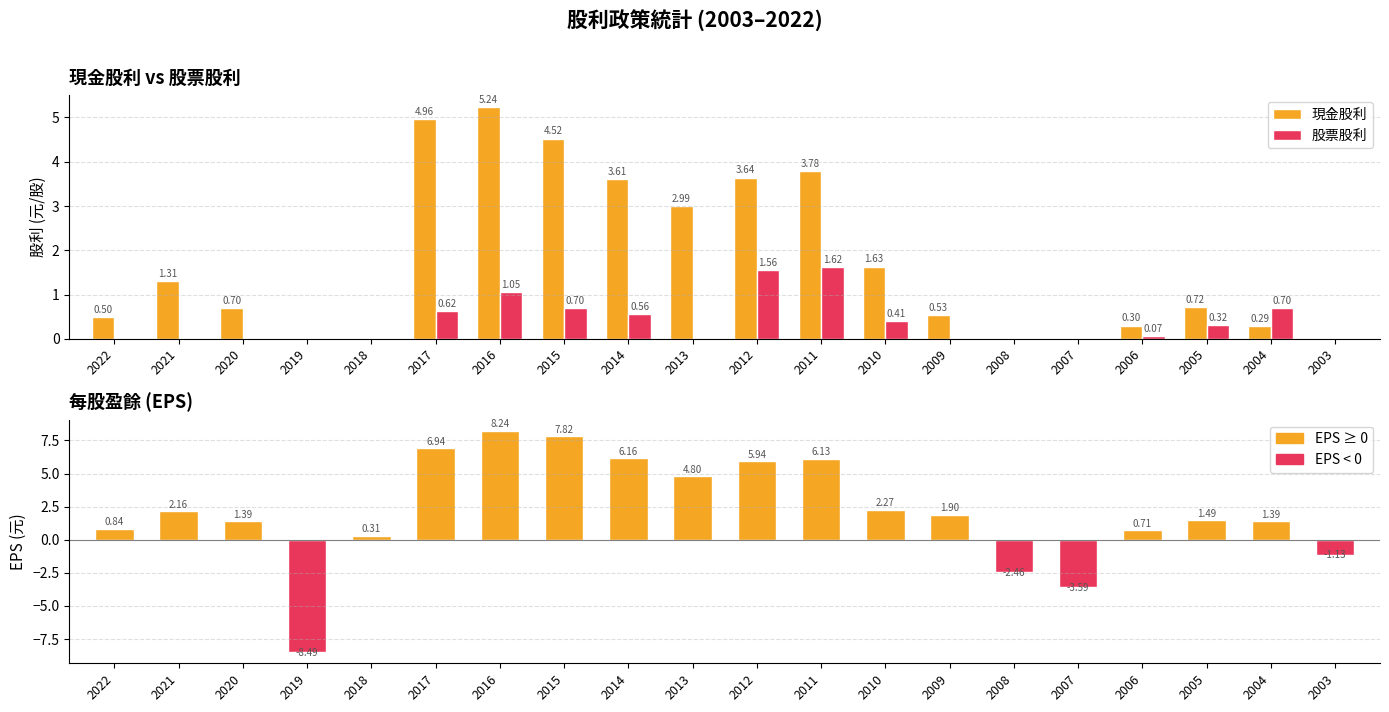

Which series has the largest range (max minus min)?

EPS